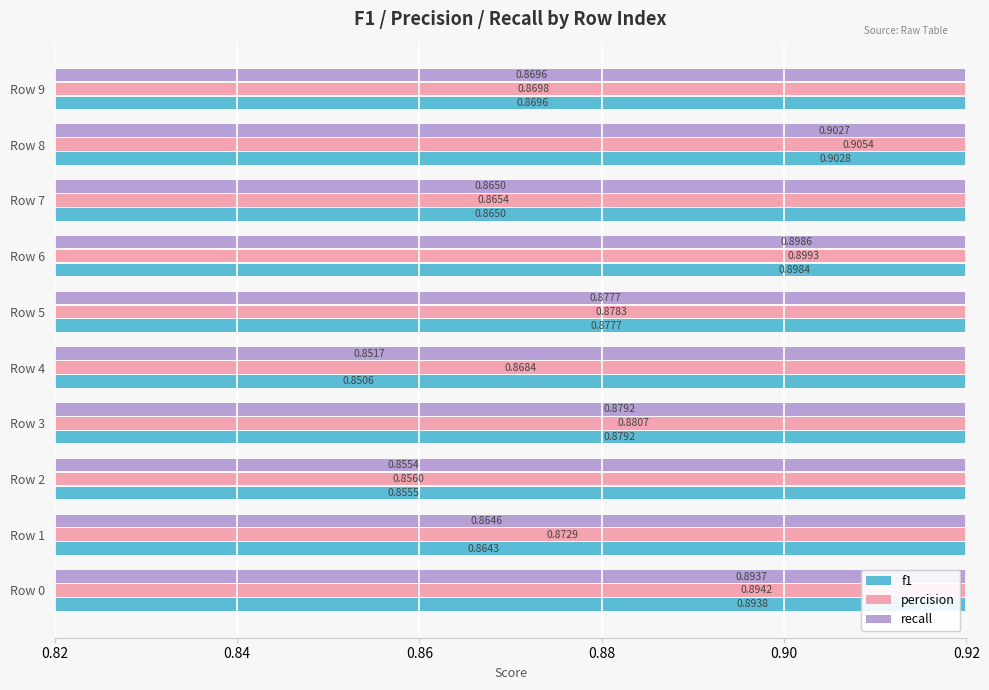

Are the bars horizontal?

Yes